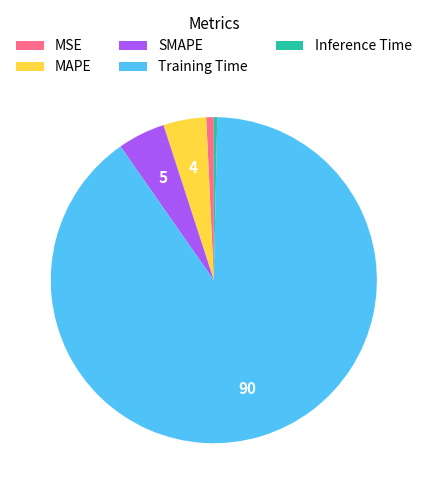

Count the number of slices in the pie.

5